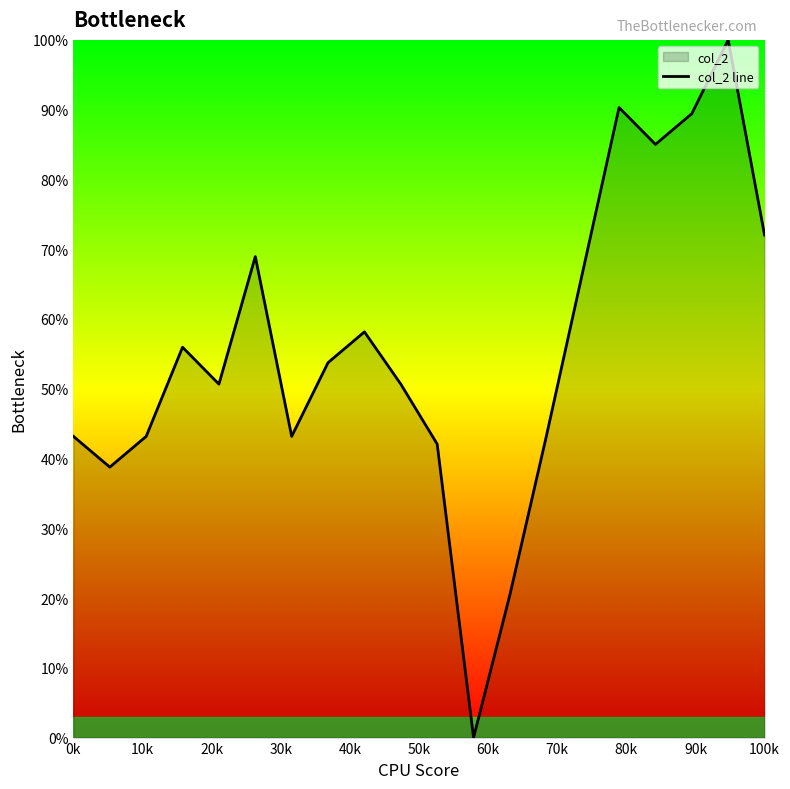

Count the number of values greater than 53.

10